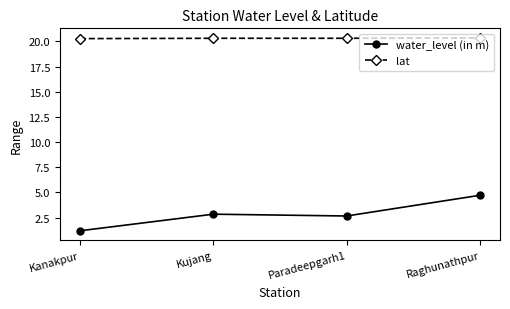

What is the greatest value displayed?

20.3